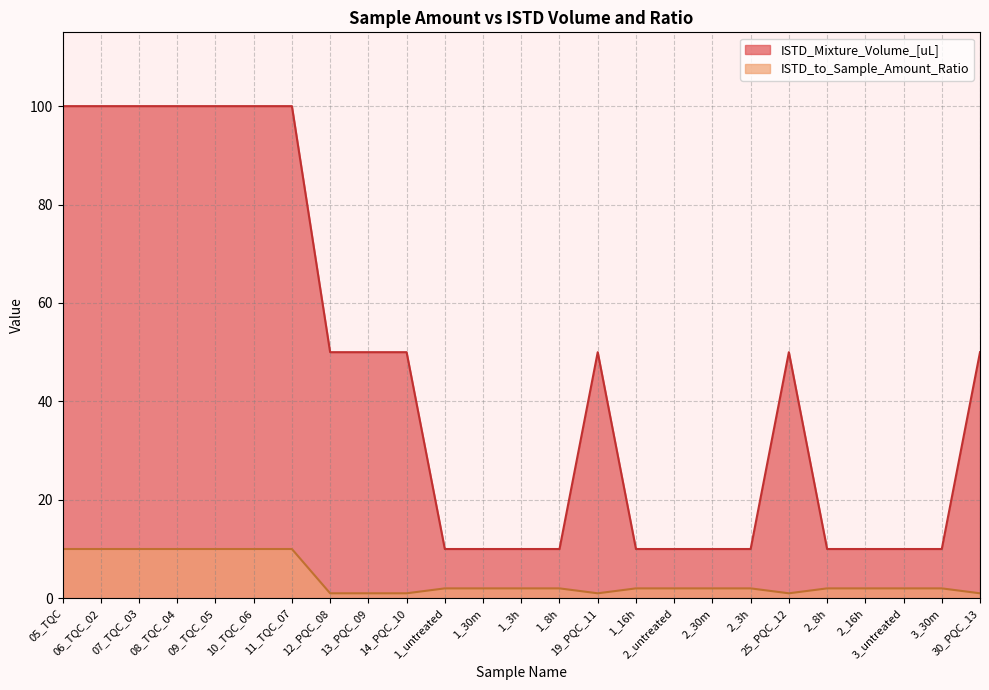

What is the label of the 1st point from the right?

30_PQC_13